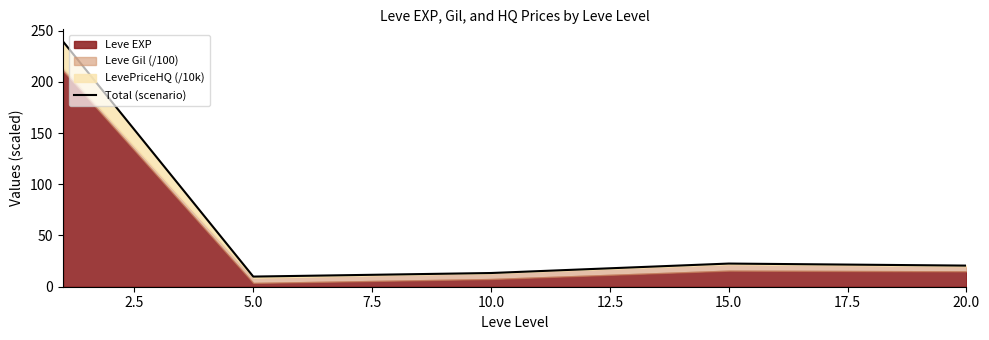

How many categories are shown in the chart?

5